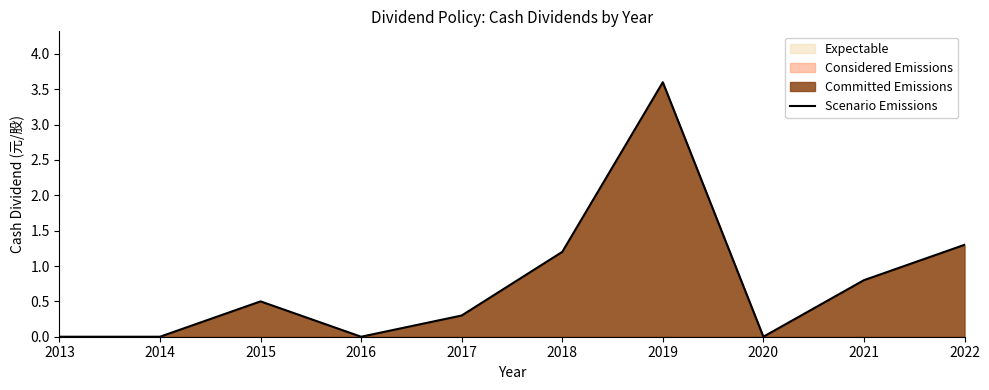

How many interior local peaks (higher than both neighbors) does the data have?

2